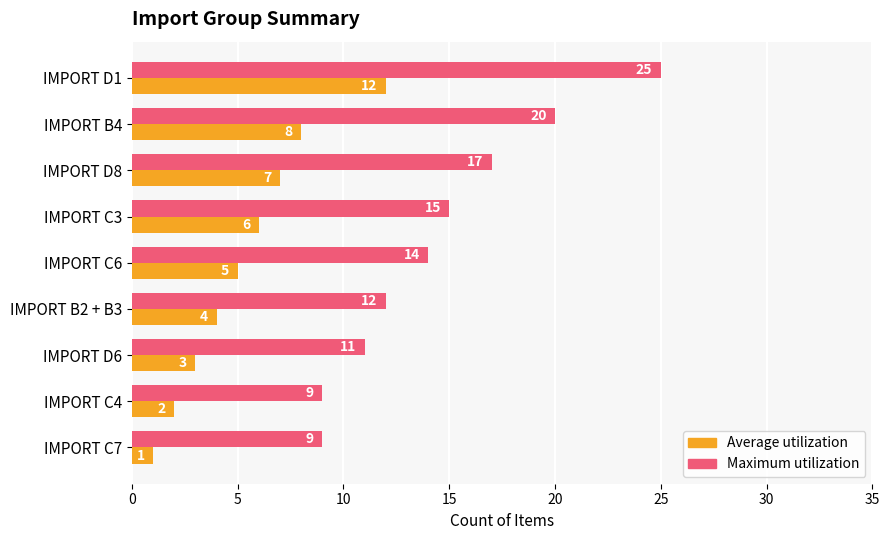

Which series changed the most between IMPORT D8 and IMPORT C3?

Maximum utilization